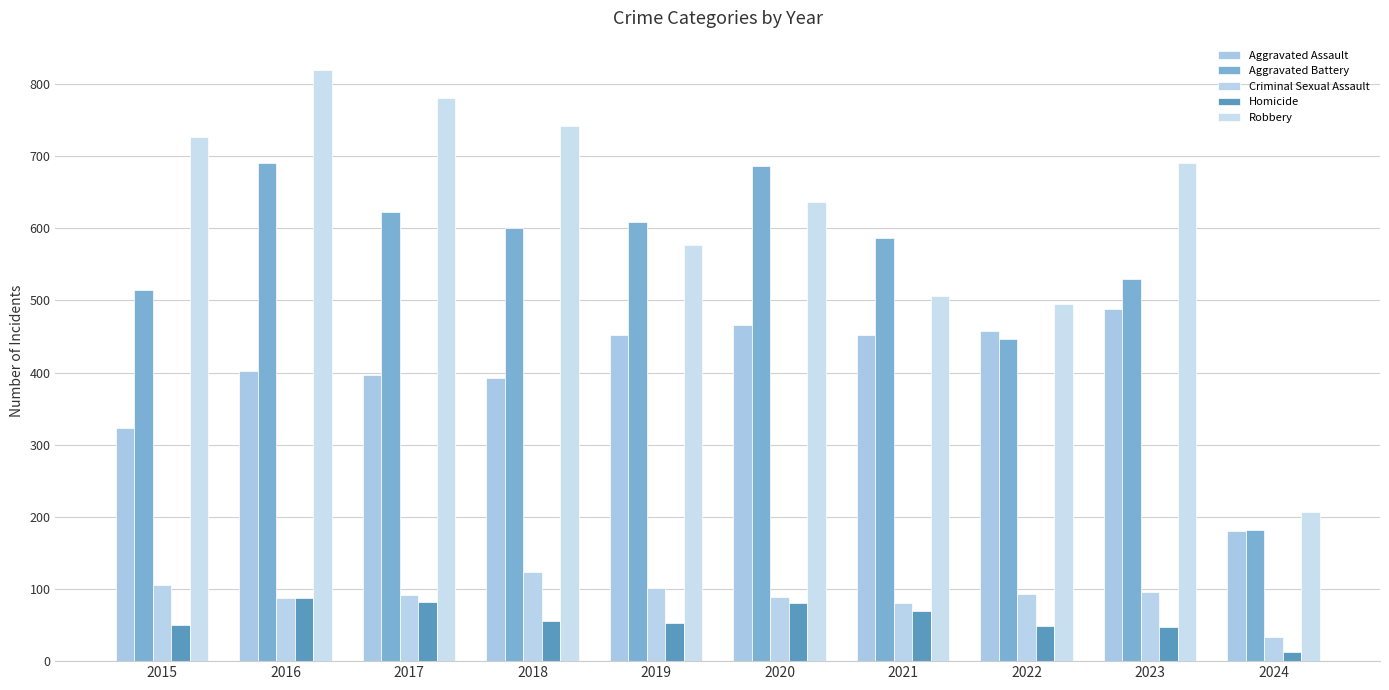

Which series has the largest total across all categories?

Robbery